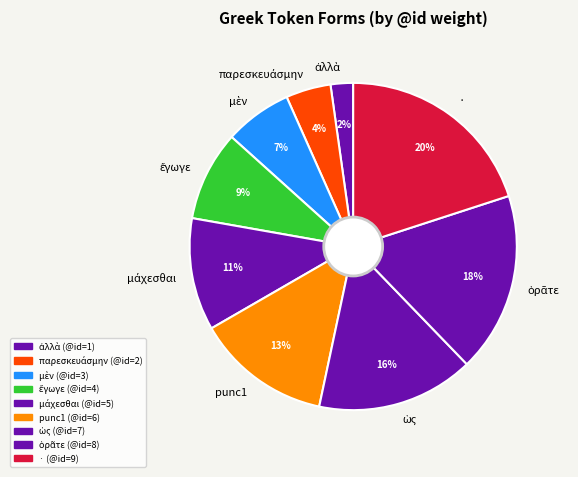

To the nearest percent, what is the difference between the largest and smallest slice percentages?

18%